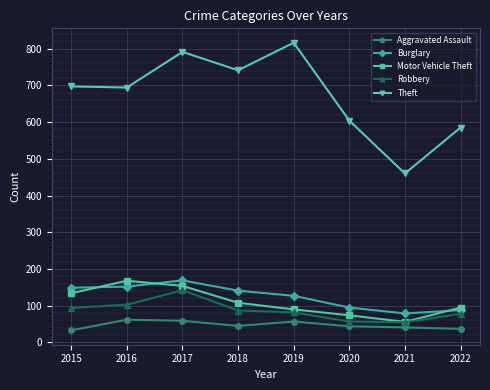

Where is Motor Vehicle Theft nearest to the value 112?

2018